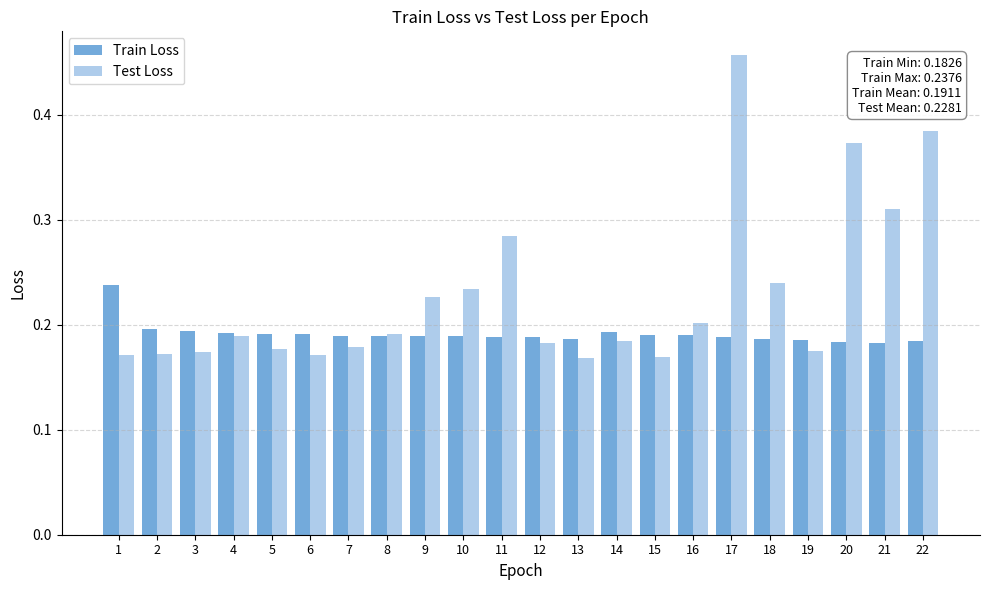

Which series has the largest range (max minus min)?

Test Loss